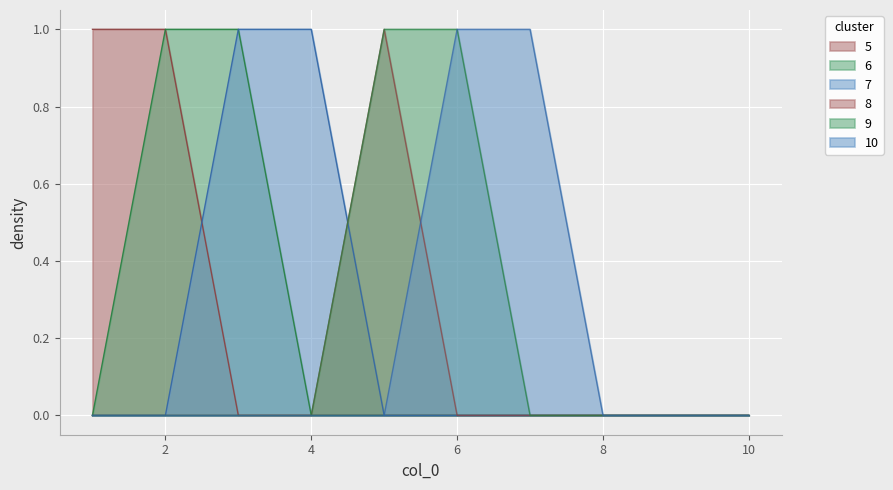

The value of 10 at 3 is 0. True or false?

True